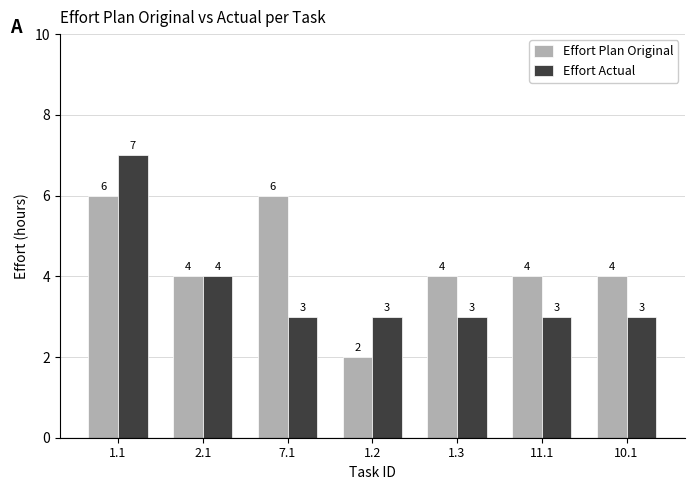

At which label is Effort Actual closest to 5?

2.1